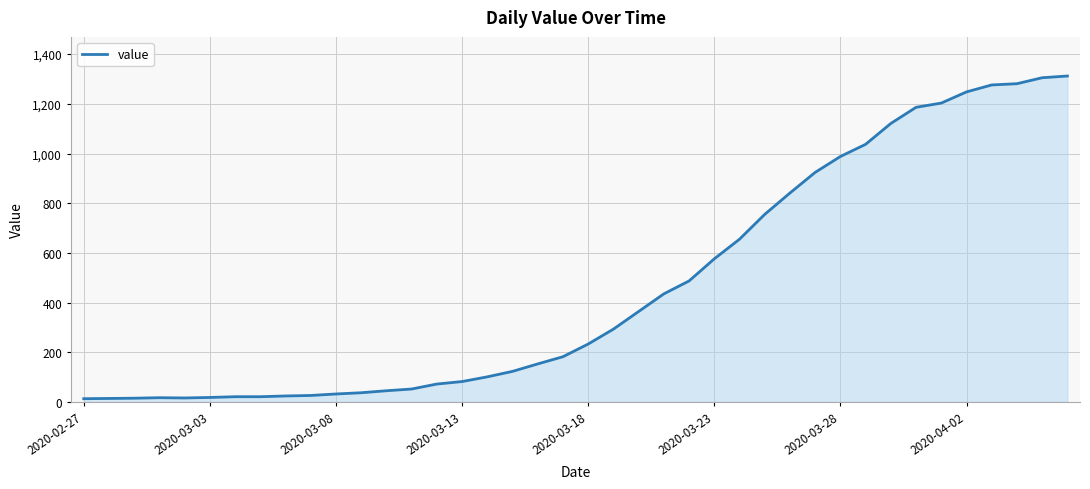

What is the maximum value shown in the chart?

1312